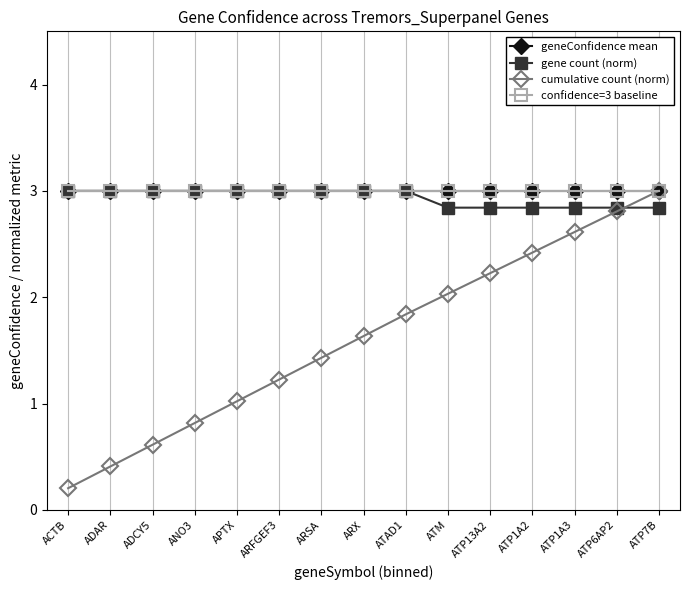

Is this an area chart (filled region under the line)?

No